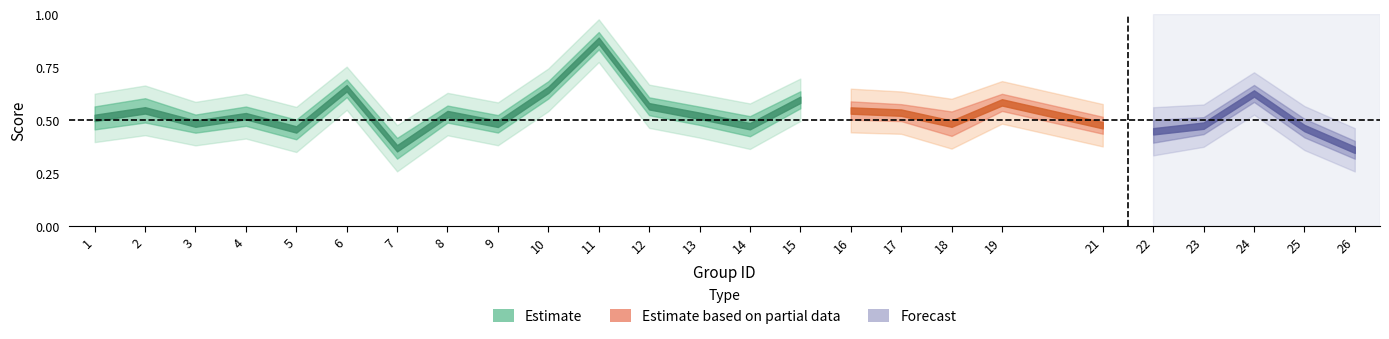

The value of accuracy at 14 is 0.1. True or false?

False